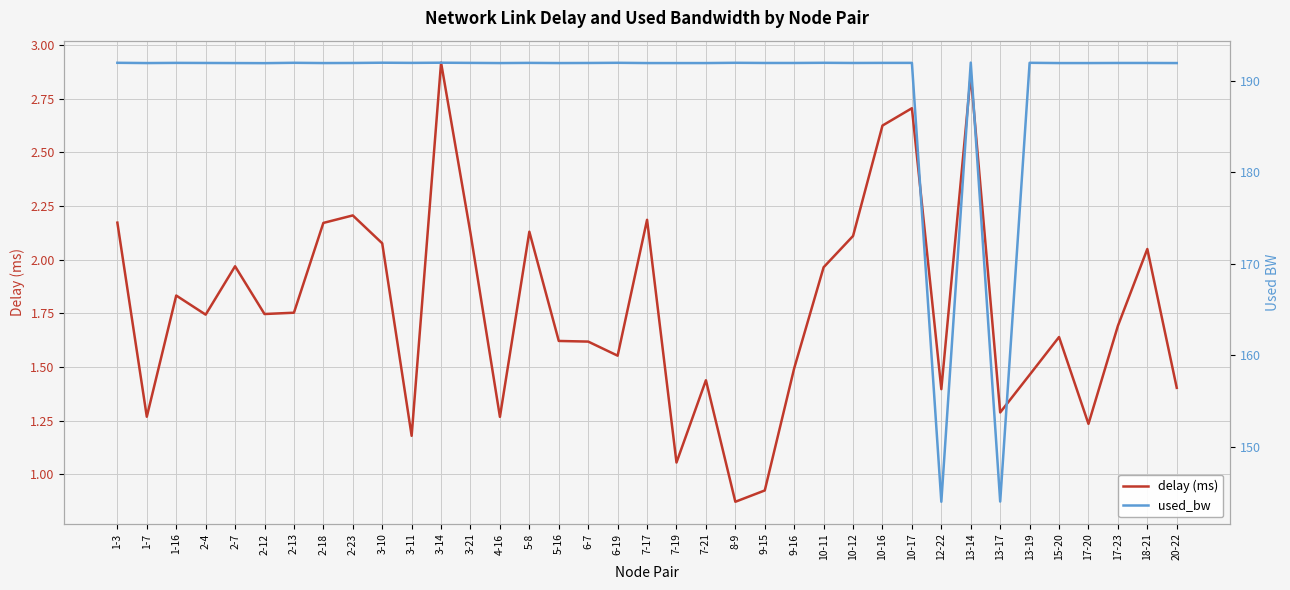

What value does the delay (ms) series have at 17-23?

1.7